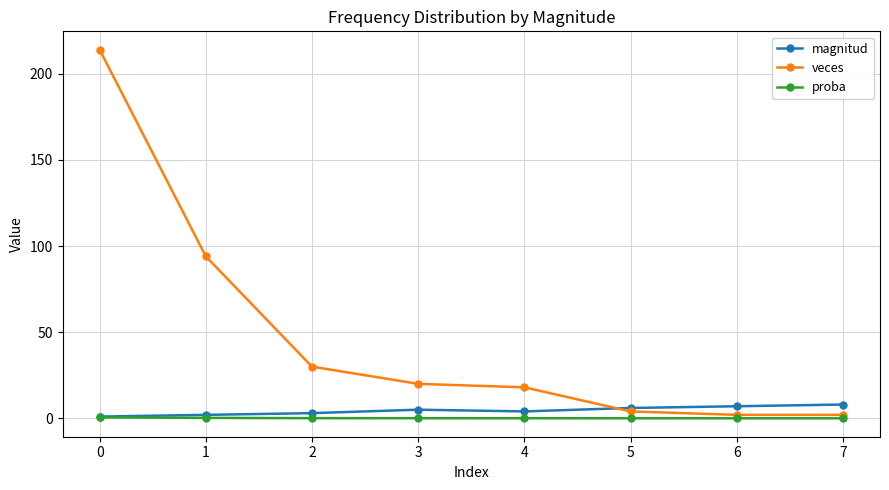

Is the value of magnitud at 2 greater than the value of proba at 5?

Yes